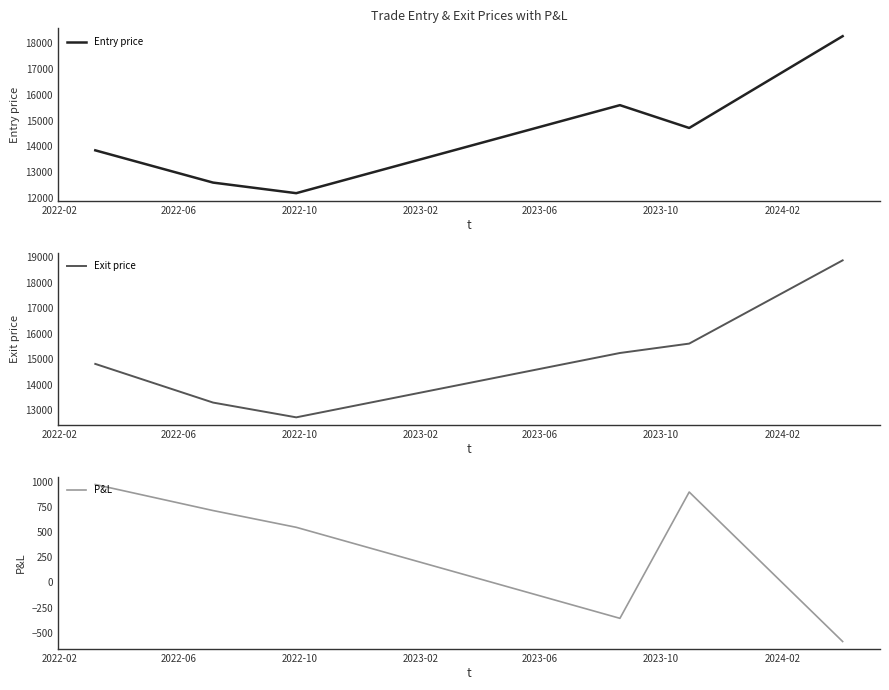

What are all the series names shown in the legend?

Entry price, Exit price, P&L